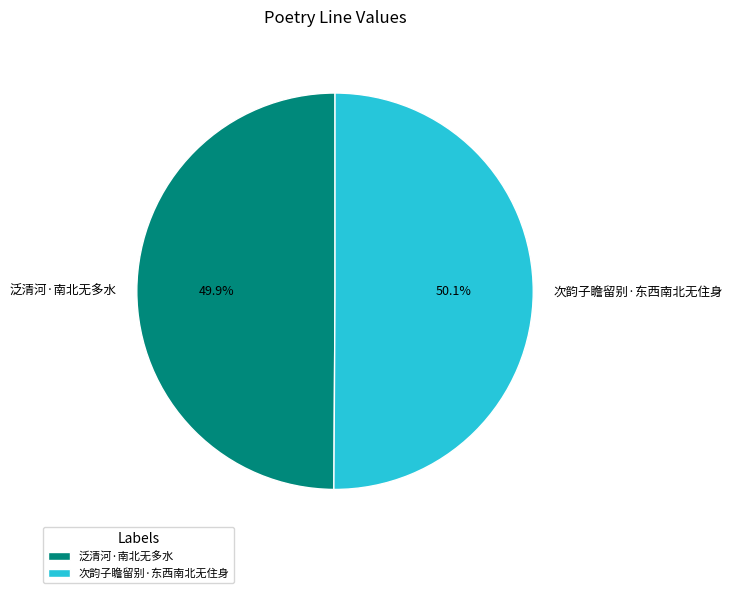

Is there any slice that represents more than half of the pie?

Yes